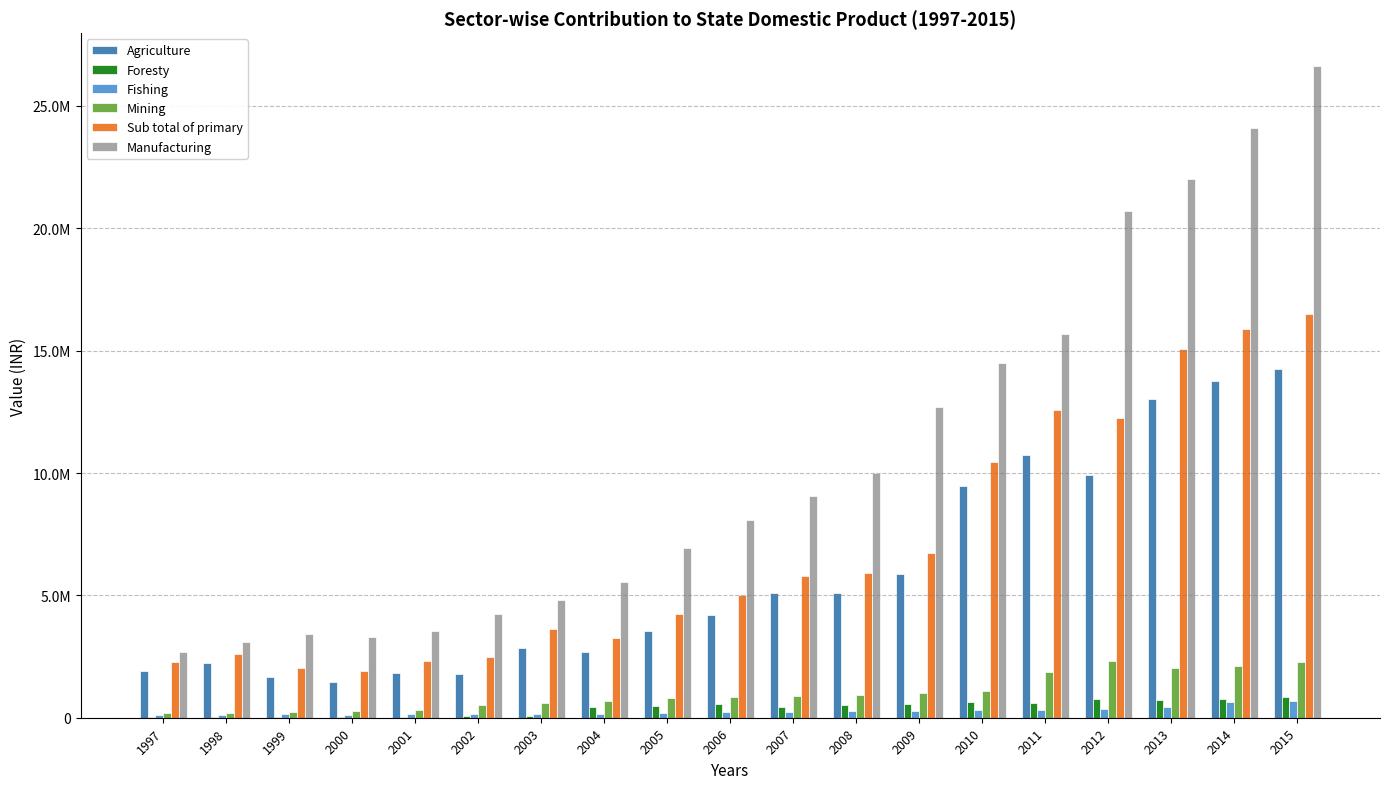

Reading left to right, extract all data points from this chart.

Agriculture: 1923763	2253854	1645000	1474600	1840300	1769100	2848700	2674600	3532300	4207500	5107700	5108800	5870700	9486900	10736422	9917095	13040117	13769969	14233763
Foresty: 38543	40351	38800	24600	28400	53200	53900	450400	494700	571300	441500	527900	562100	657400	611318	770303	715171	761616	858369
Fishing: 118908	124792	137600	118700	143100	160500	143500	145600	205000	225500	240500	268200	294800	321300	323584	367616	452499	638357	694772
Mining: 194463	195136	222900	291900	307700	510900	587800	702600	811100	837000	887300	945700	995600	1105500	1850611	2315728	2026283	2117218	2276009
Sub total of primary: 2275677	2614133	2044300	1909800	2319500	2493700	3633900	3270600	4232000	5004300	5789700	5904900	6727600	10465600	12587033	12232823	15066400	15887187	16509773
Manufacturing: 2674775	3110275	3440500	3282300	3536100	4228300	4830200	5544300	6953800	8072600	9049800	10004300	12693700	14498200	15681931	20692579	21997752	24087538	26640817